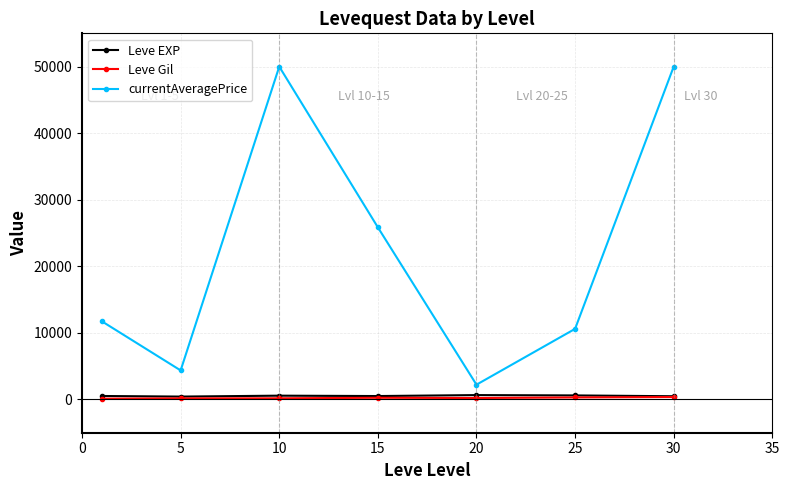

What is the sum of all currentAveragePrice values?

154783.7